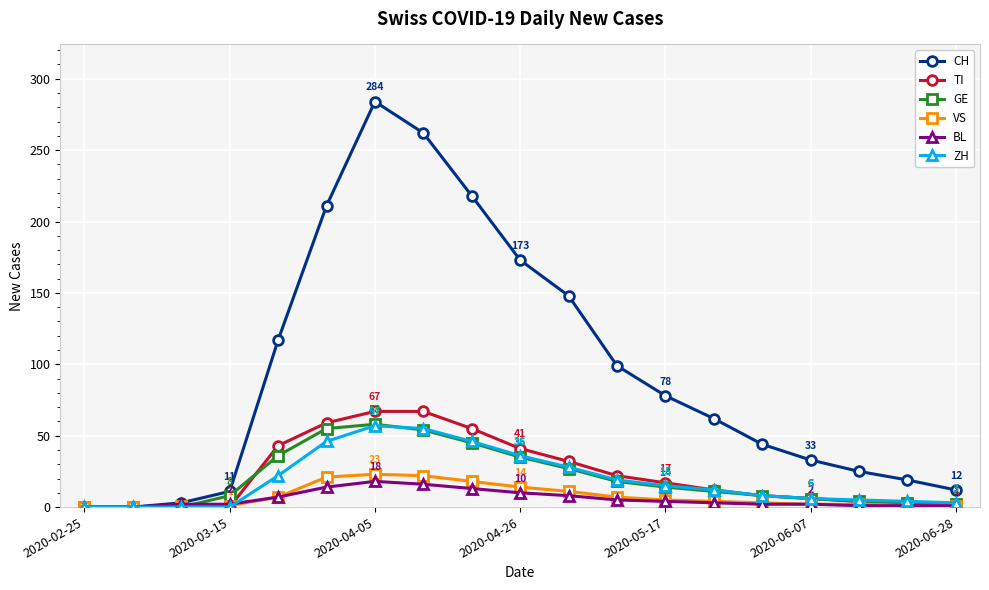

Which series has the widest spread of values?

CH